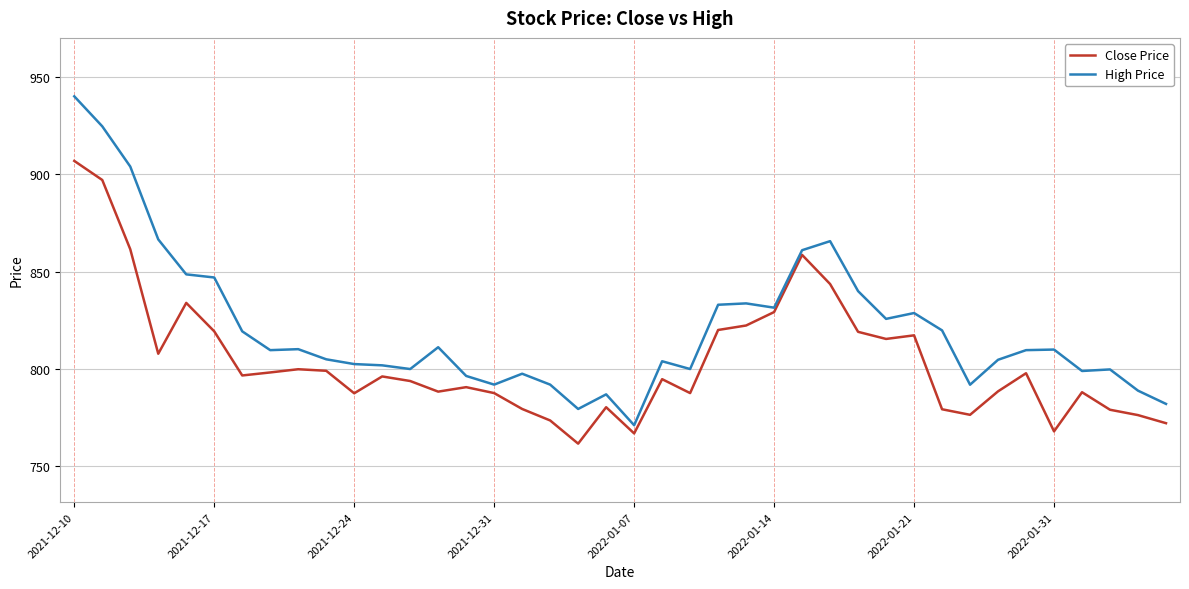

Rank the series by their maximum value, from highest to lowest.

High Price, Close Price